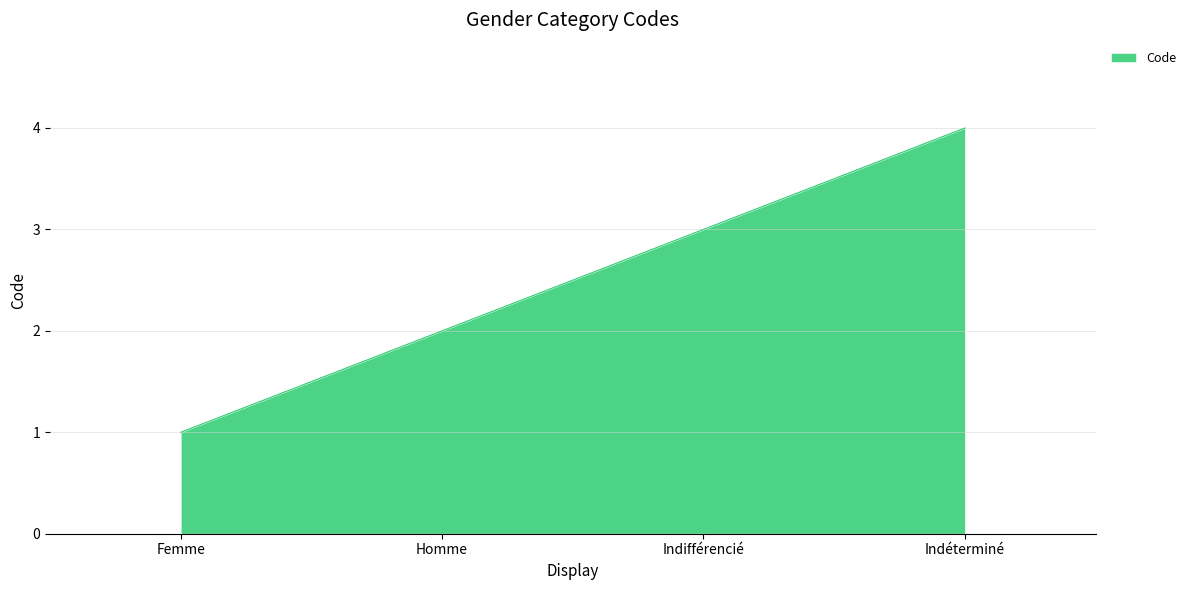

True or false: there are more than 1 points higher than both neighbors.

False